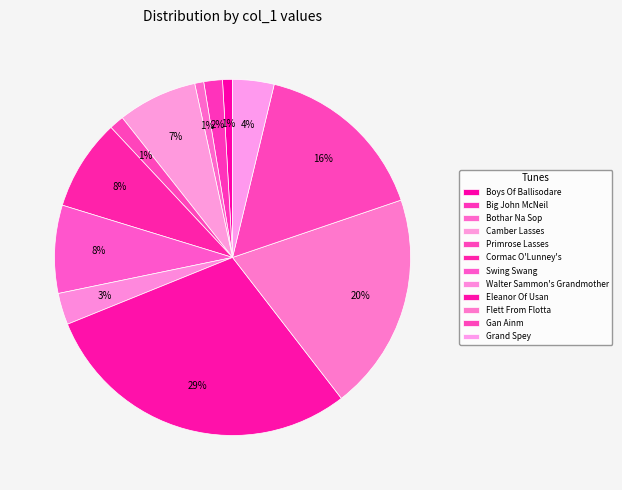

Count the number of slices in the pie.

12